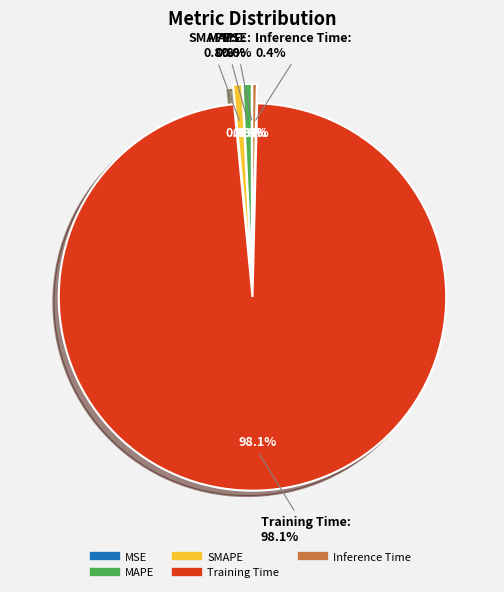

The Inference Time slice represents 6% of the pie. True or false?

False